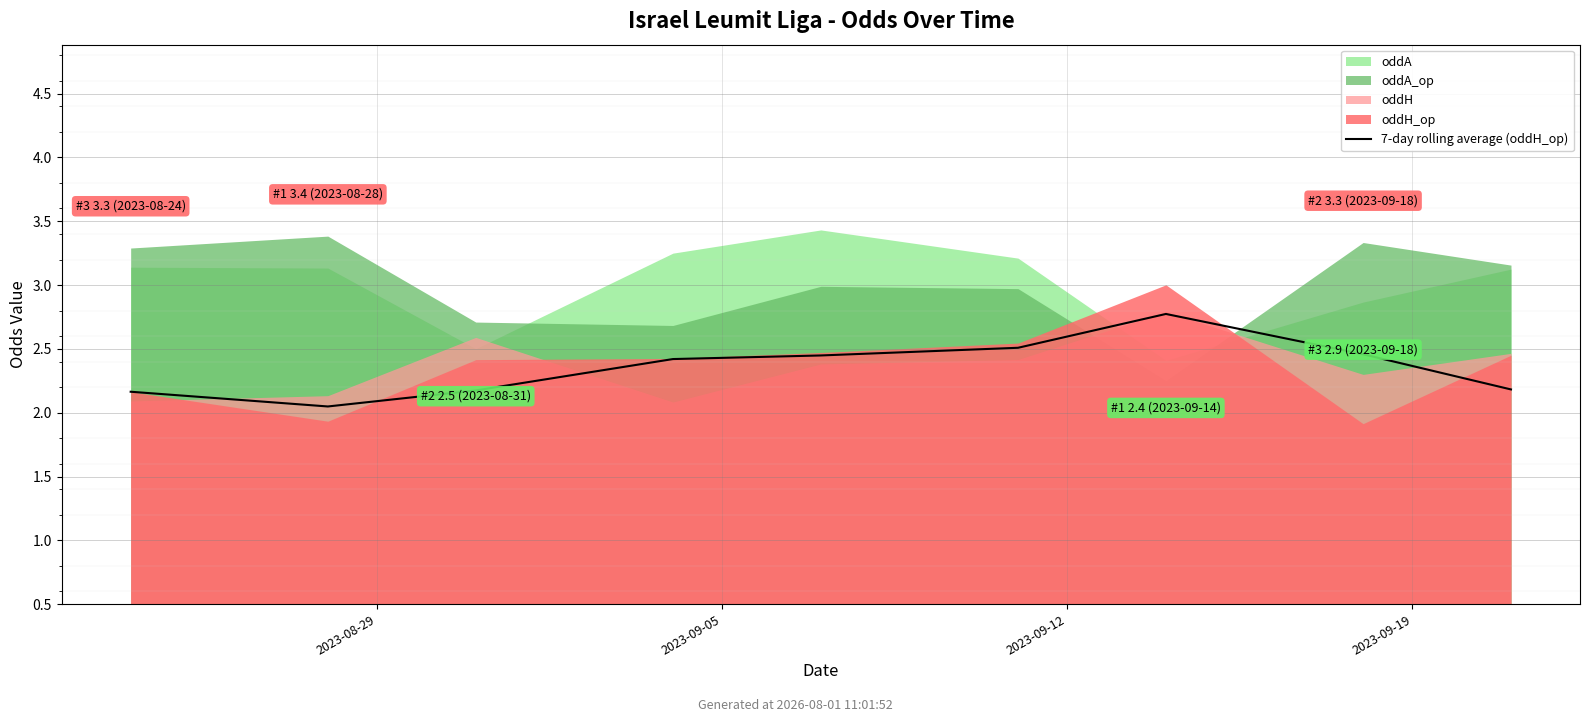

What is the sum of the values at 6 and 5?

5.3